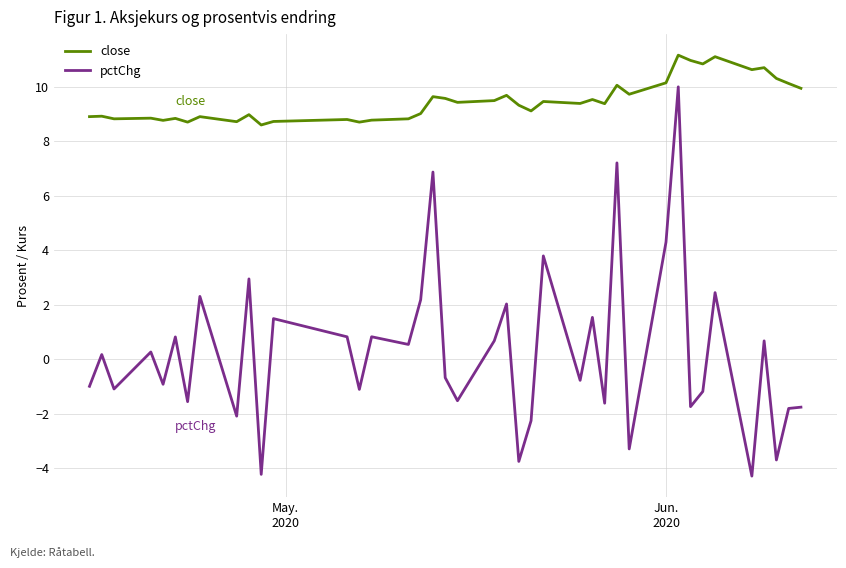

What is the minimum value for close?

8.6